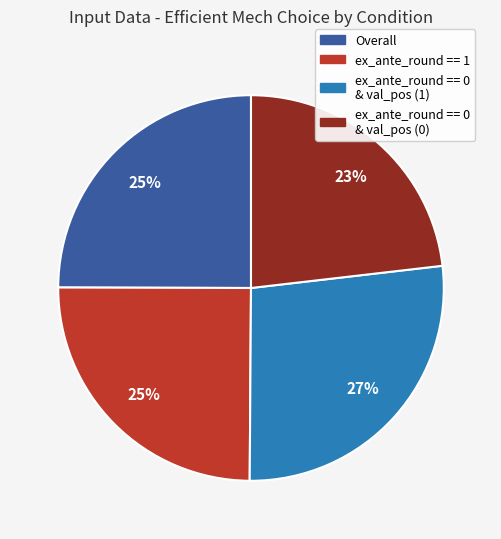

How many segments does this pie chart have?

4